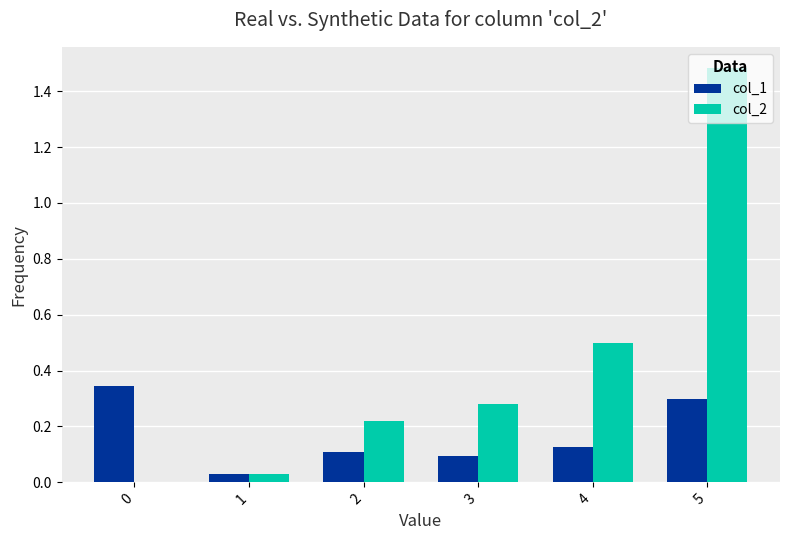

Which series has the largest total across all categories?

col_2